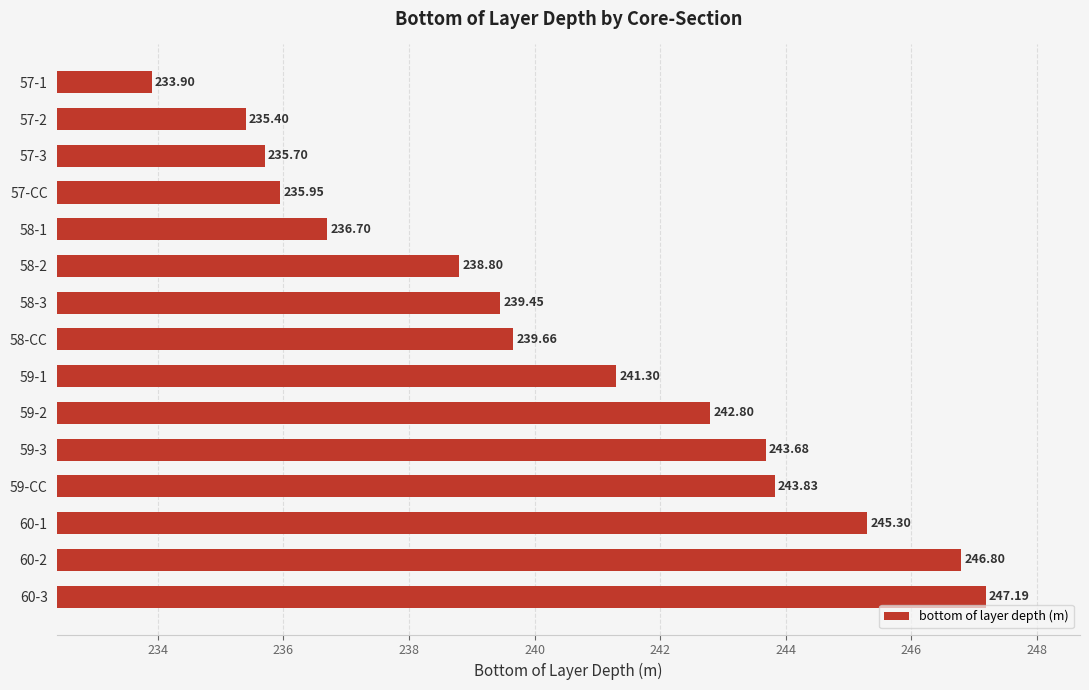

List the labels in order of value, largest first.

60-3, 60-2, 60-1, 59-CC, 59-3, 59-2, 59-1, 58-CC, 58-3, 58-2, 58-1, 57-CC, 57-3, 57-2, 57-1